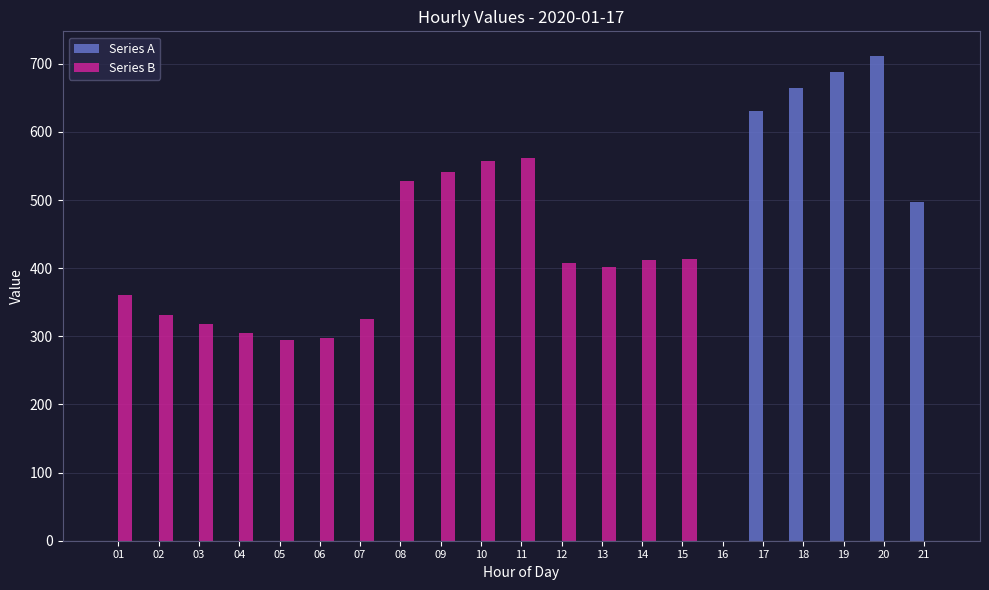

True or false: Series B has a value of 0 at 21.

True